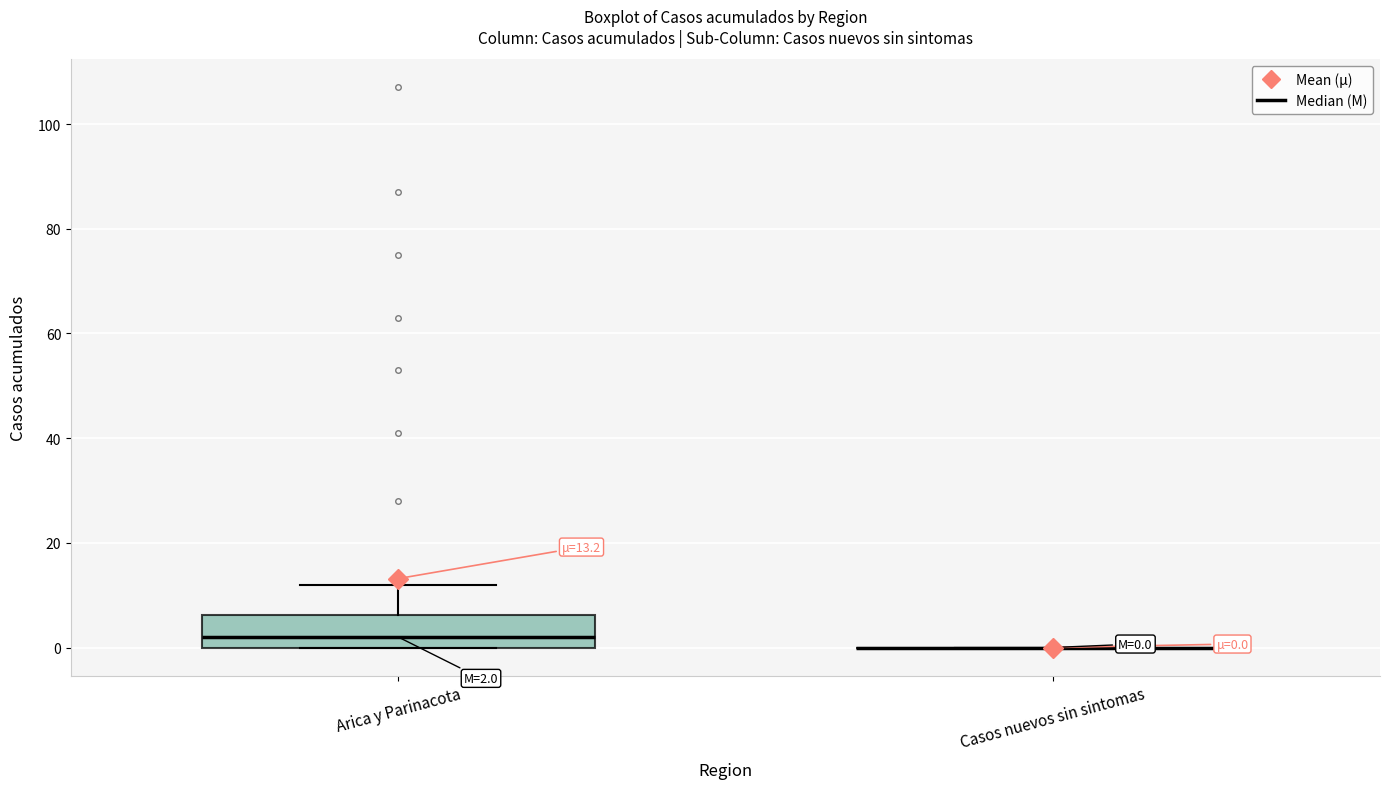

Comparing the boxes themselves (not the whiskers), which one is the tallest?

Arica y Parinacota